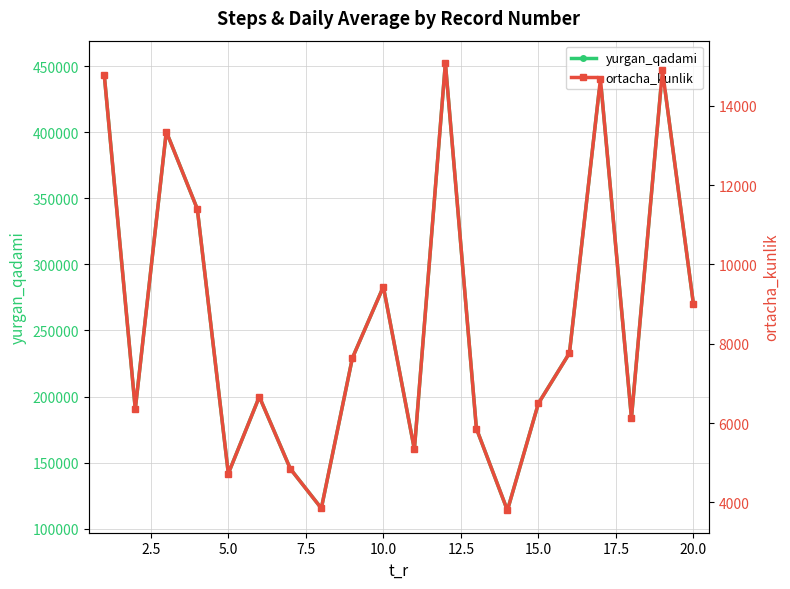

Reading left to right, transcribe all the data shown in this chart.

yurgan_qadami: 443134	190569	400402	341870	141785	199931	145394	115542	229113	283144	160056	452265	175871	113969	194875	232874	440033	183921	446641	269759
ortacha_kunlik: 14771	6352	13347	11396	4726	6664	4846	3851	7637	9438	5335	15076	5862	3799	6496	7762	14668	6131	14888	8992